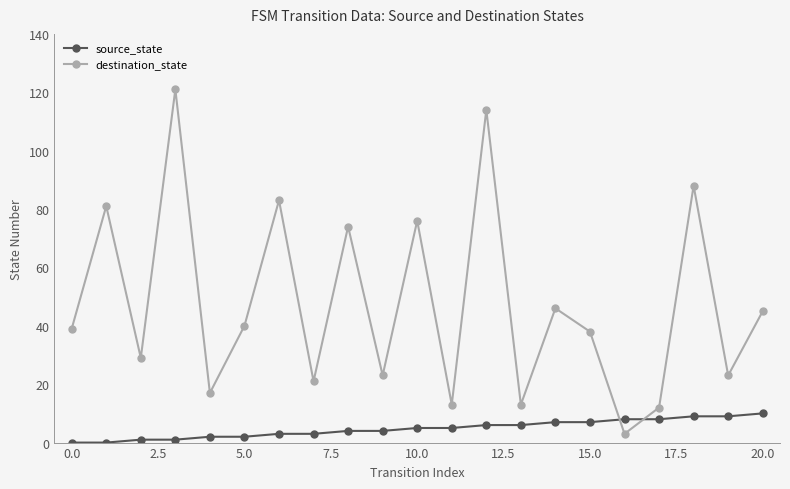

How many lines are shown in the chart?

2